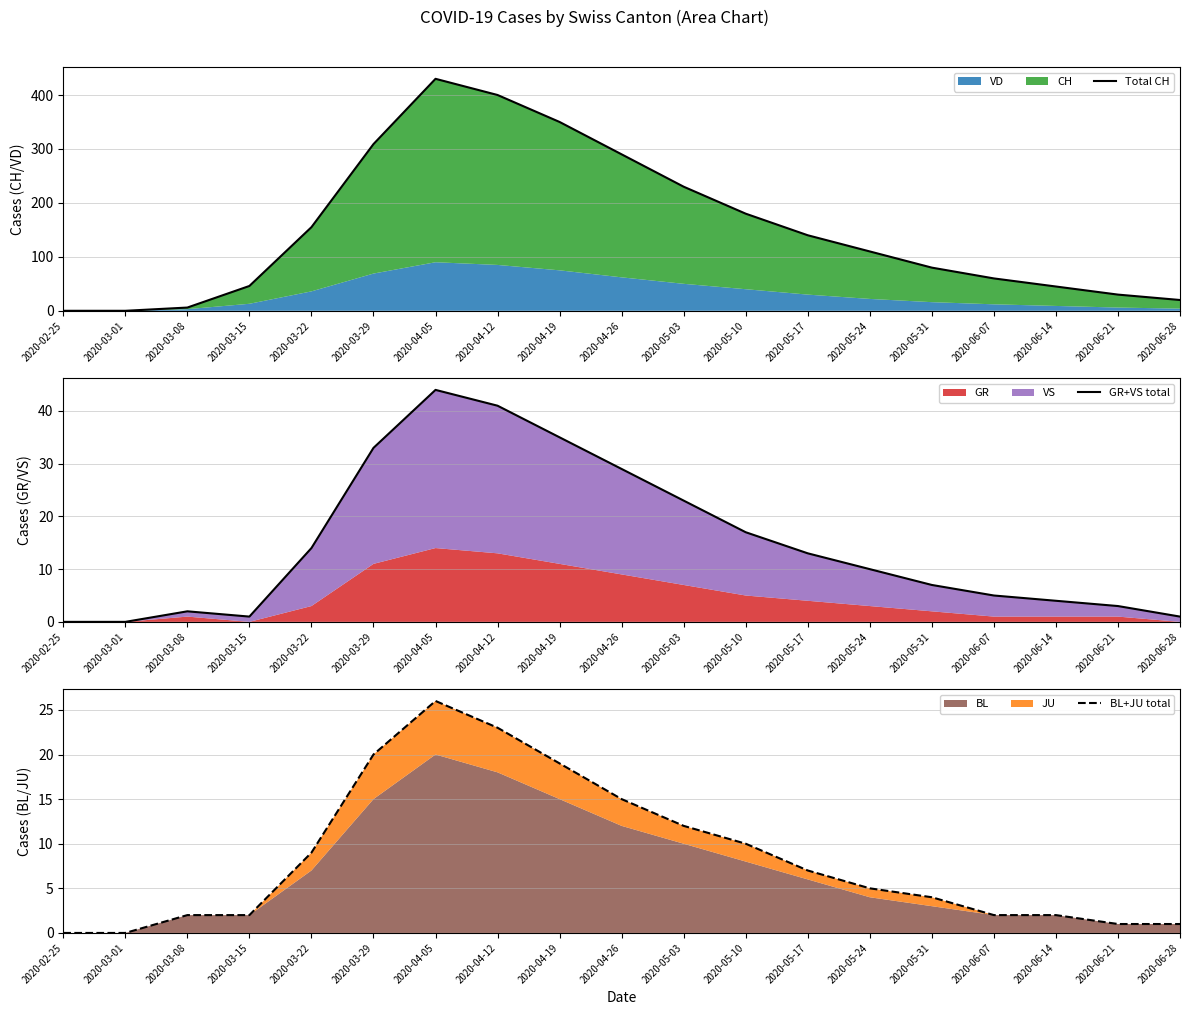

What is the difference between the maximum and second lowest values in the Total CH series?

430